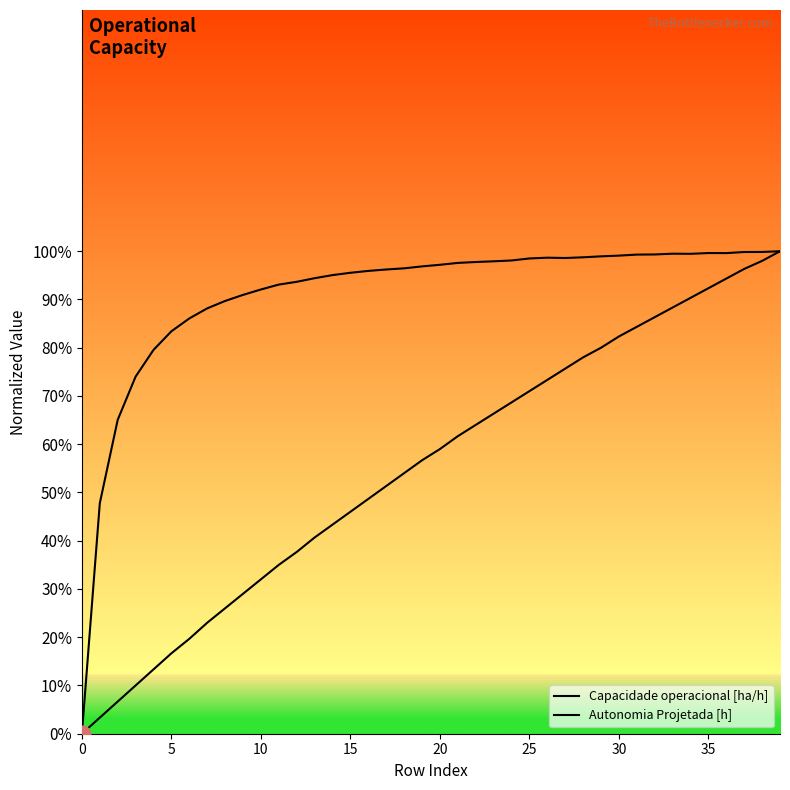

Is this an area chart (filled region under the line)?

No